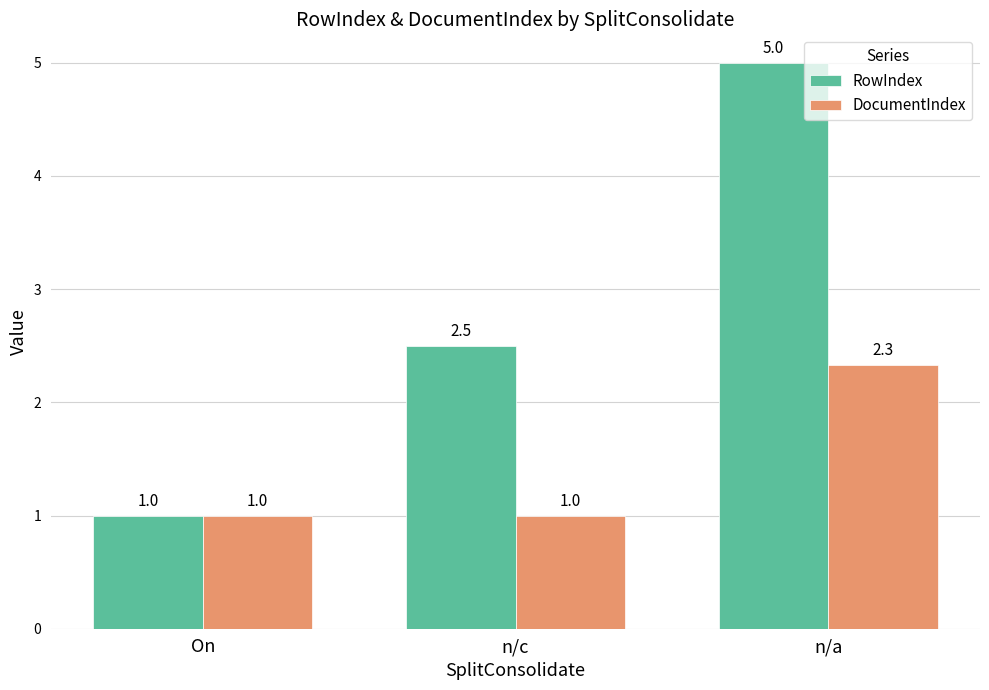

What is the average value of the DocumentIndex series?

1.4